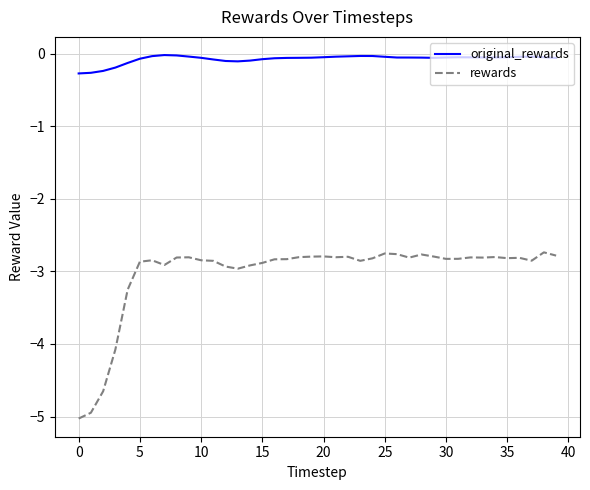

What is the difference between the maximum and minimum values in the original_rewards series?

0.3